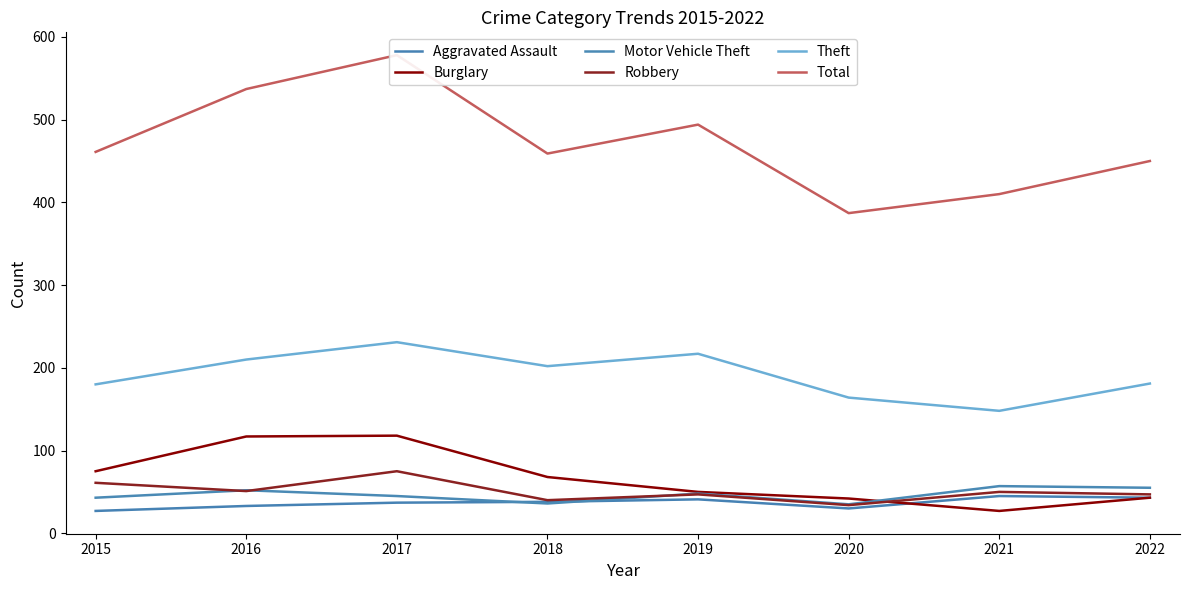

How many interior local valleys does the Total series have?

2